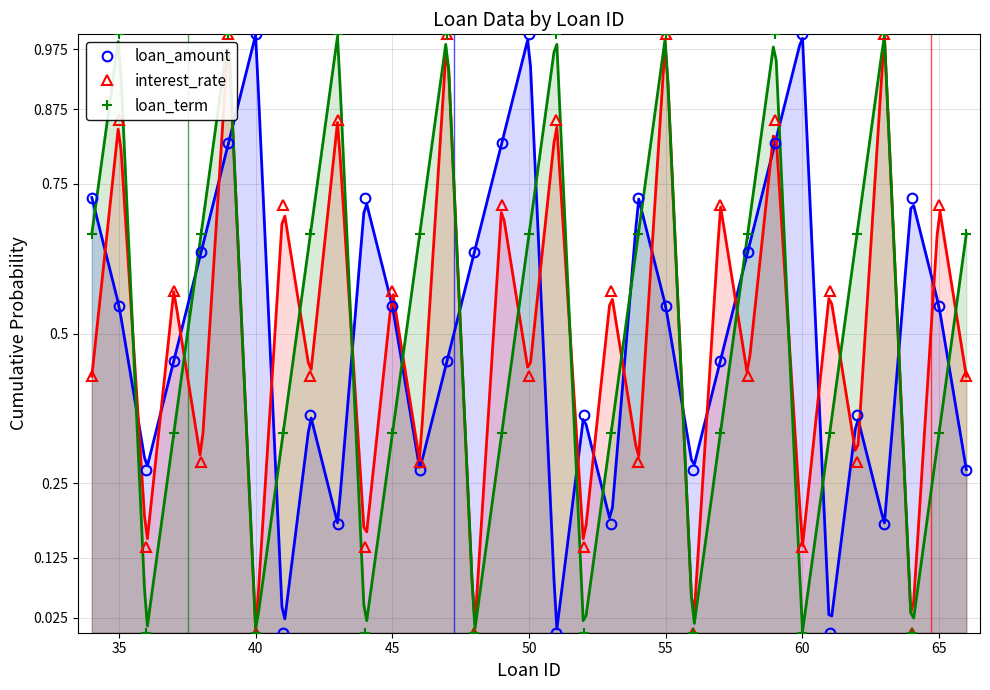

How many intersections are there between loan_term and interest_rate?

12